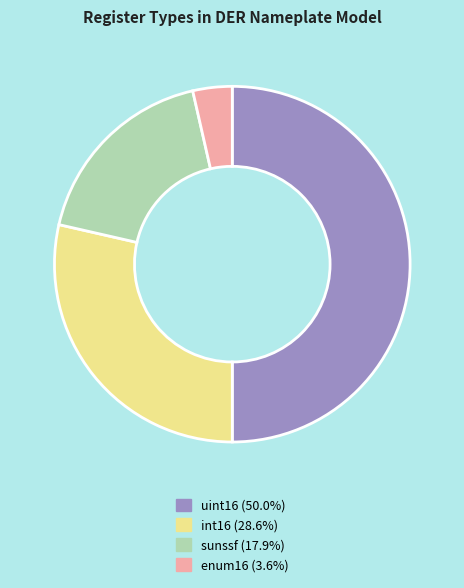

Count the number of slices in the pie.

4